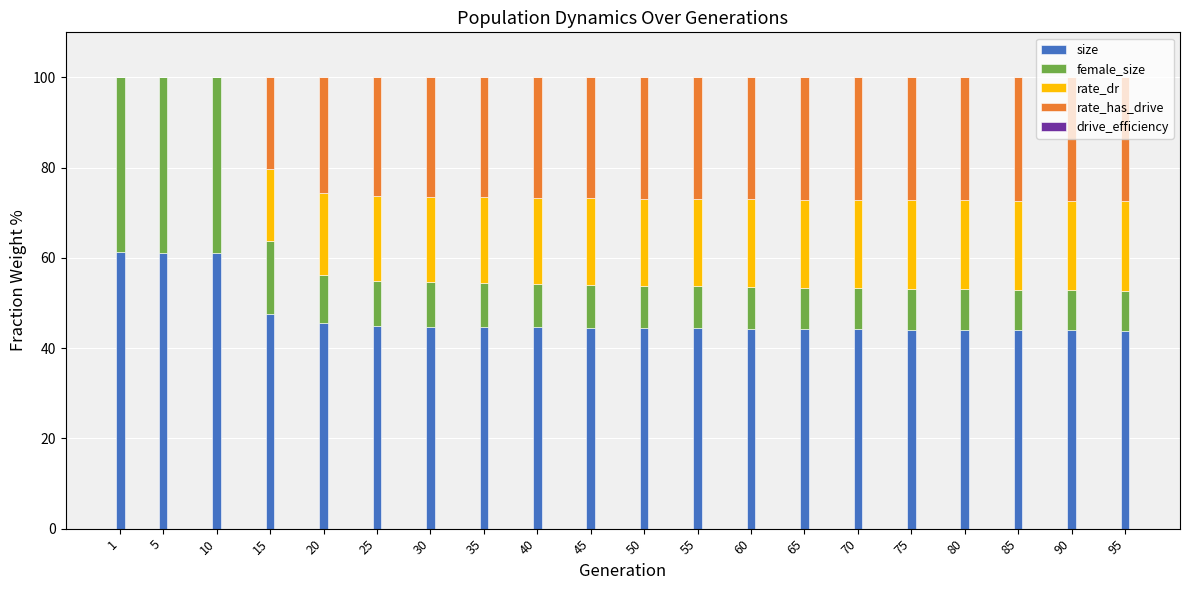

What is the sum of all size values?

941.8